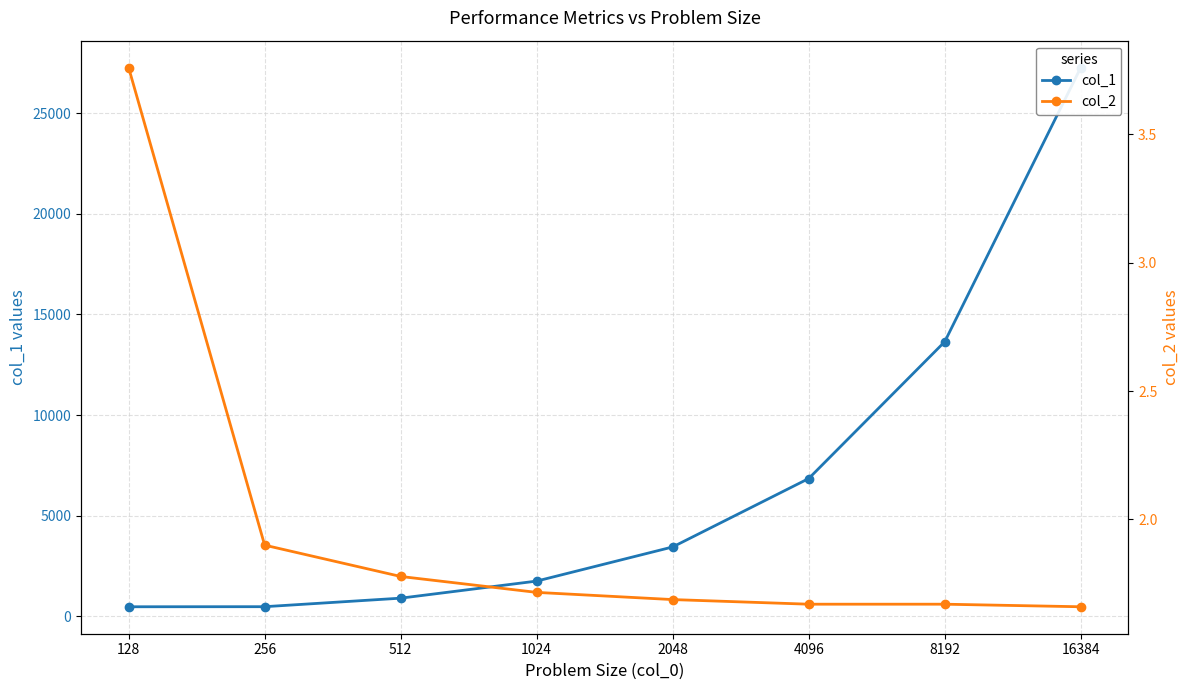

What are all the series names shown in the legend?

col_1, col_2